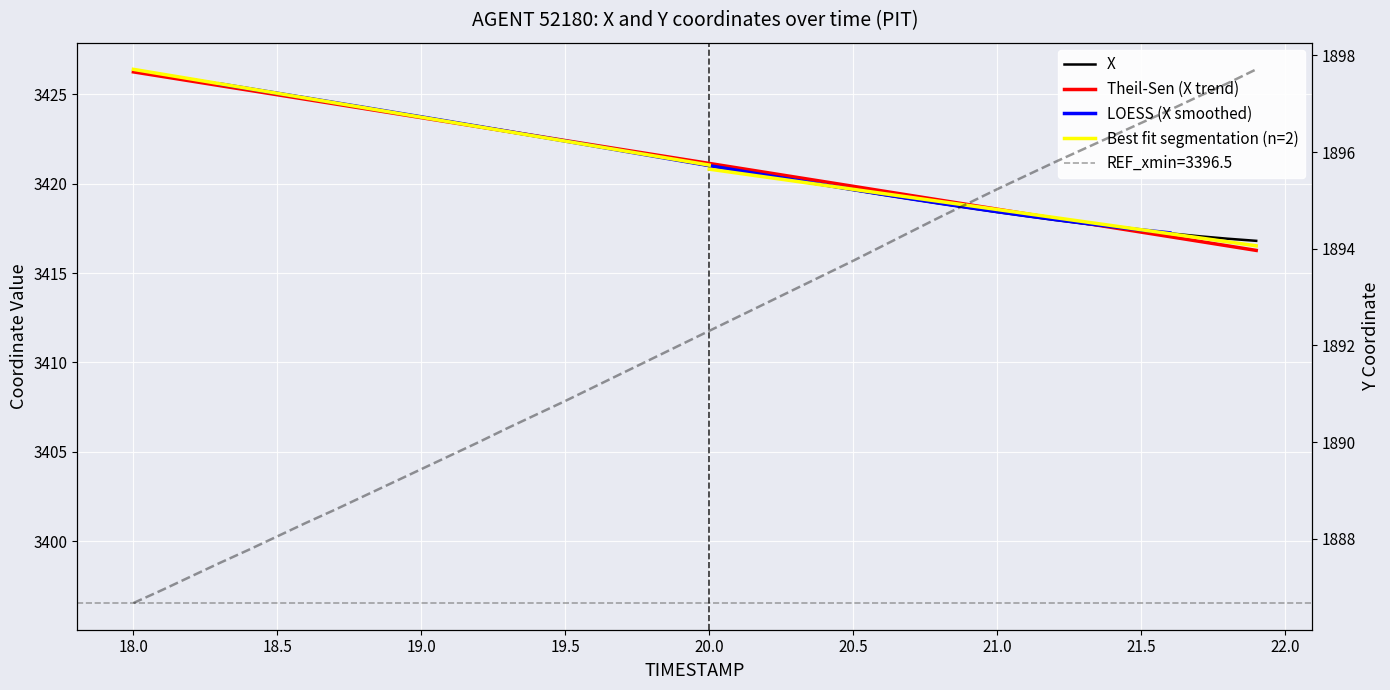

True or false: X has a value of 1609.3 at 18.0.

False